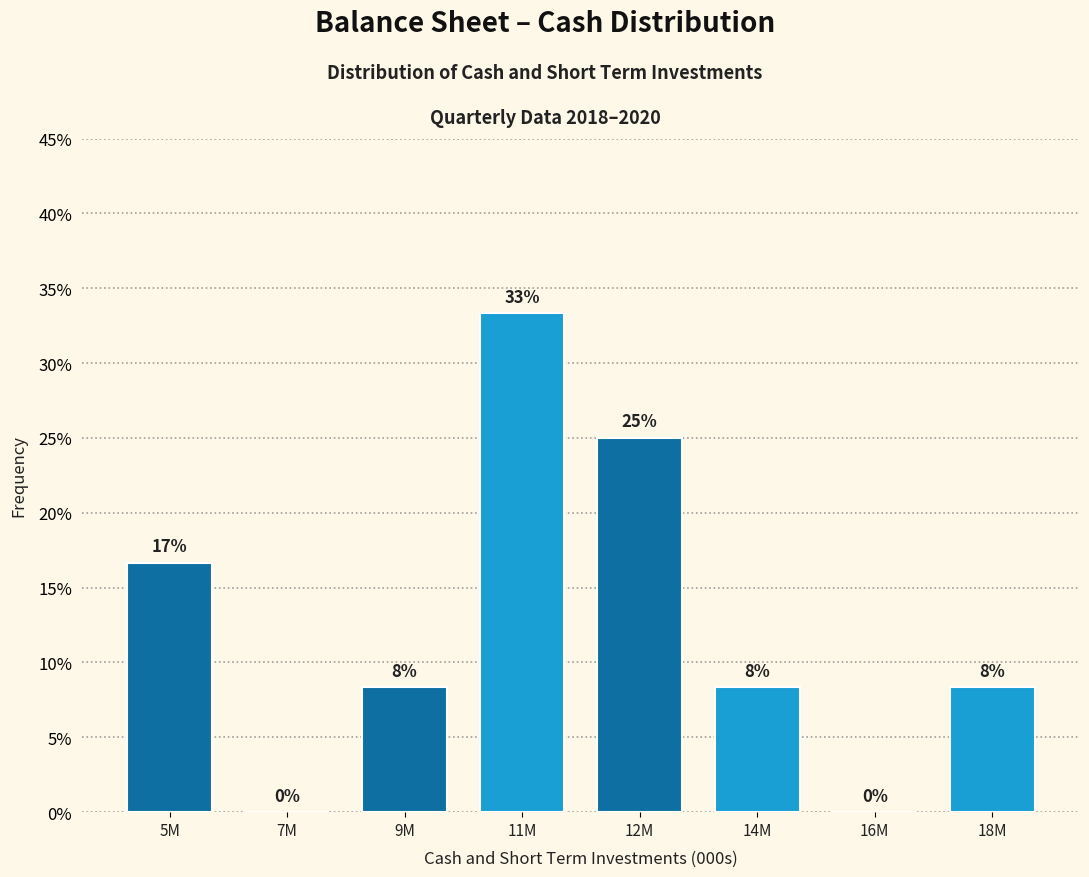

Are the bars horizontal?

No